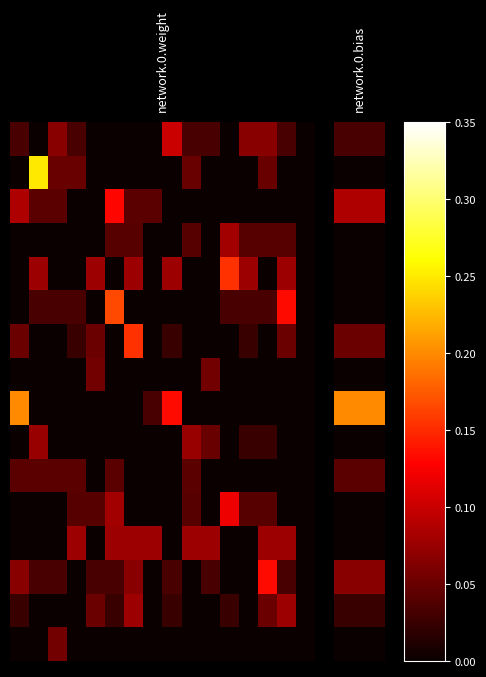

At which category does the chart reach its minimum across all series?

1